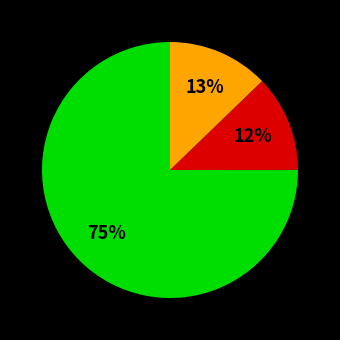

To the nearest percent, what is the average slice percentage?

33%